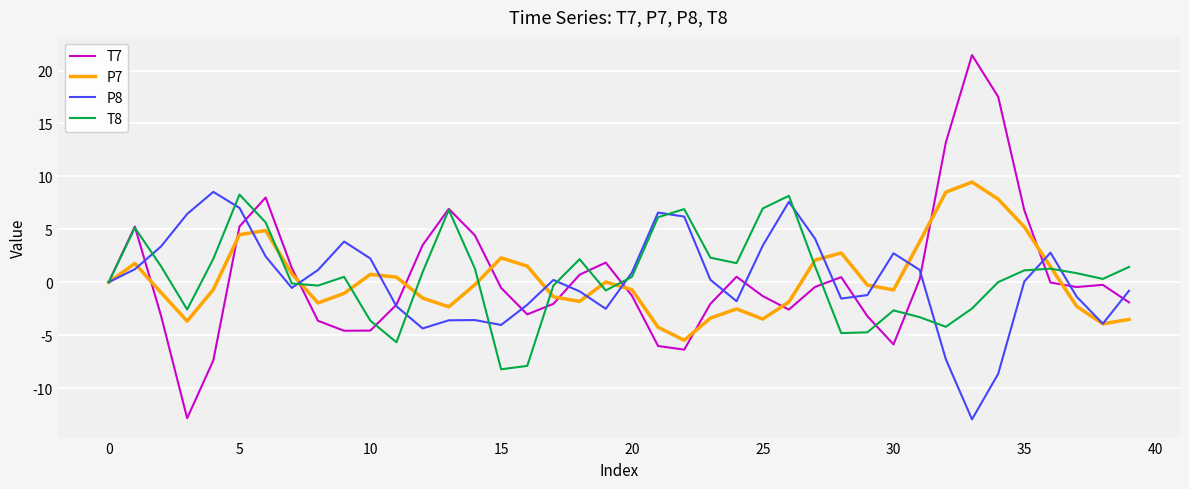

Which series has the widest spread of values?

T7